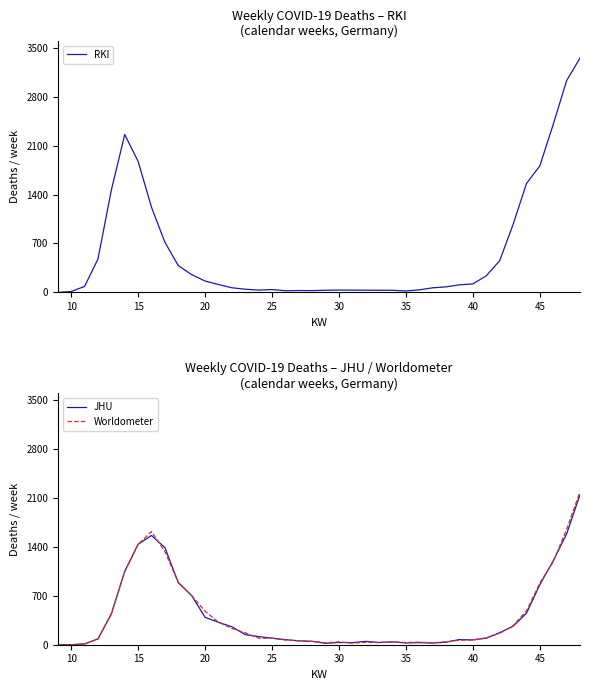

The value of RKI at 45 is 1214. True or false?

False